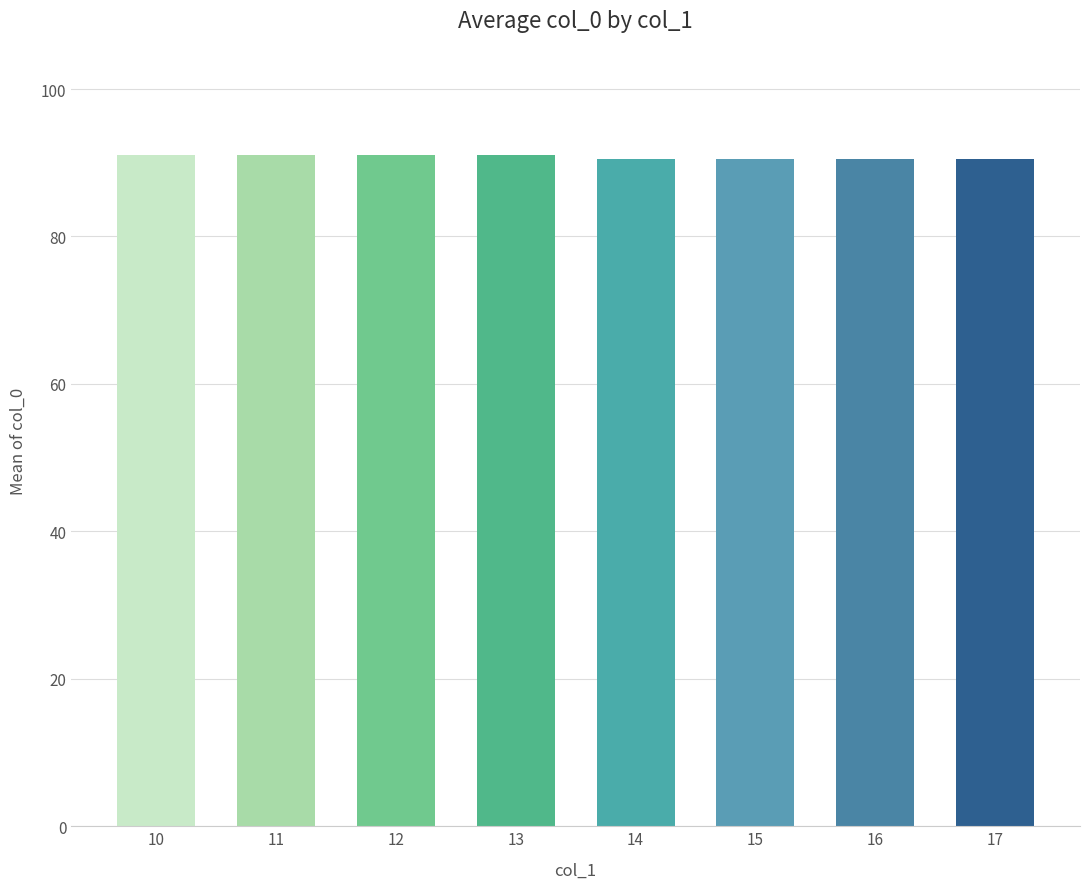

The value at 13 is 91.0. True or false?

True